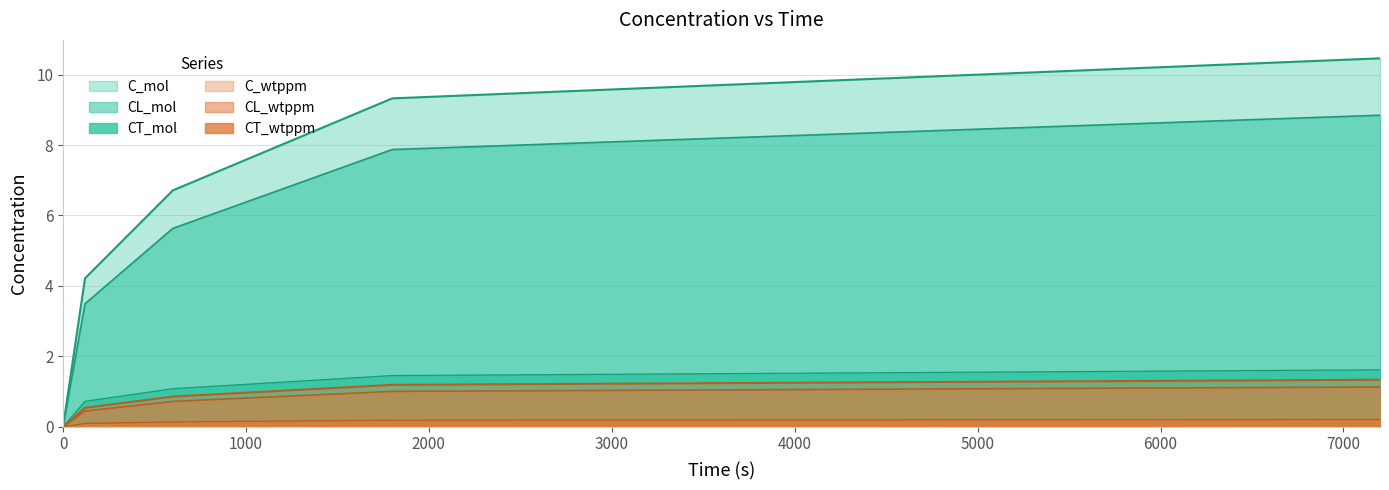

Which has a higher value, 7200 or 600?

7200